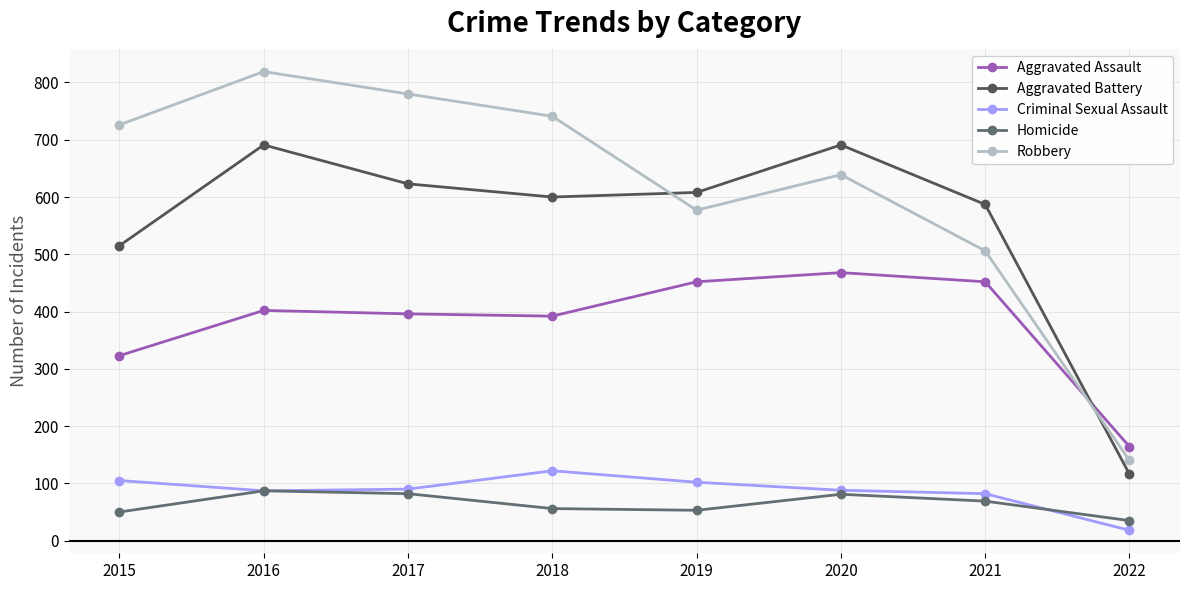

What is the maximum value for Homicide?

87